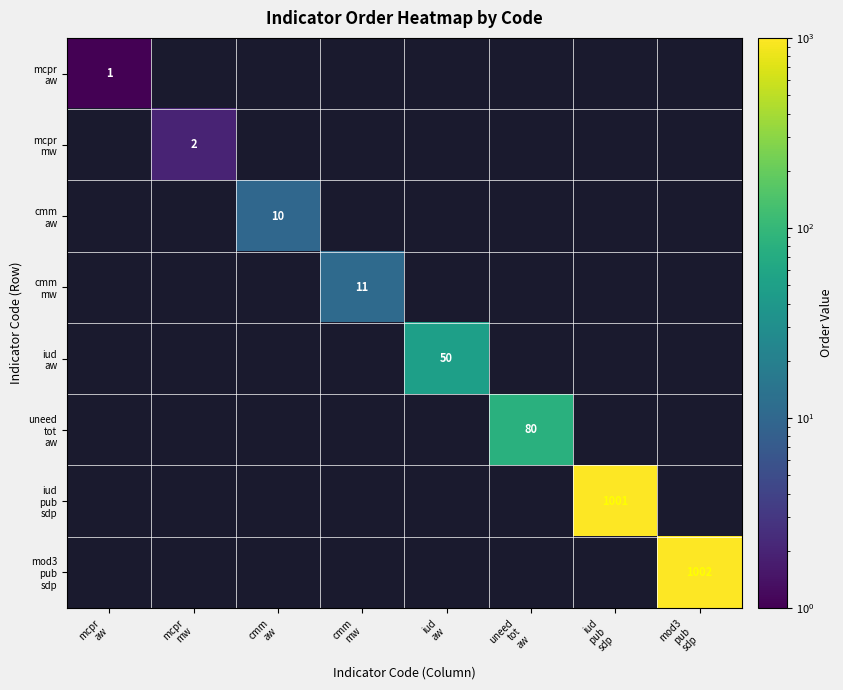

How many values in the mcpr aw series exceed 0?

1